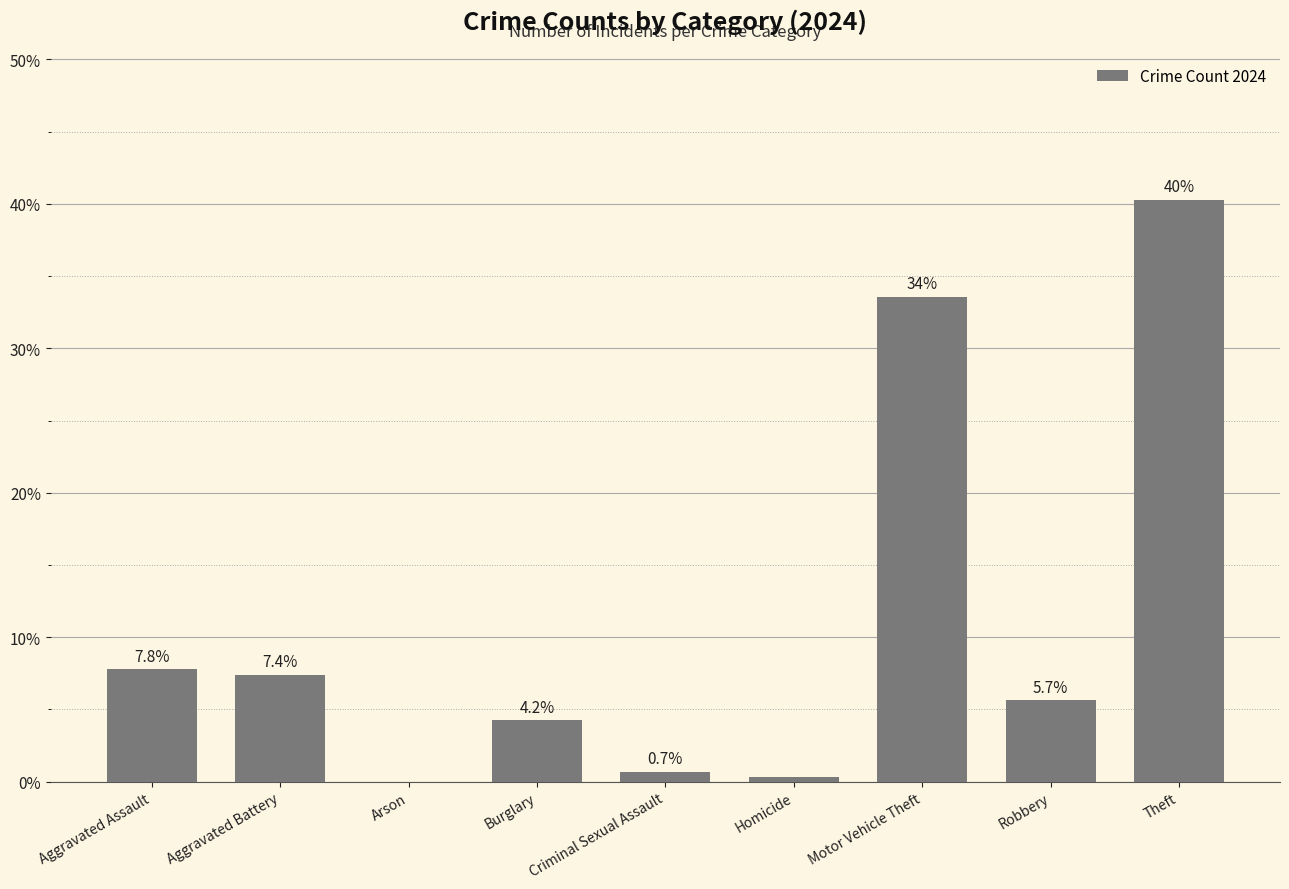

What is the sum of the values at Aggravated Battery and Criminal Sexual Assault?

8.1